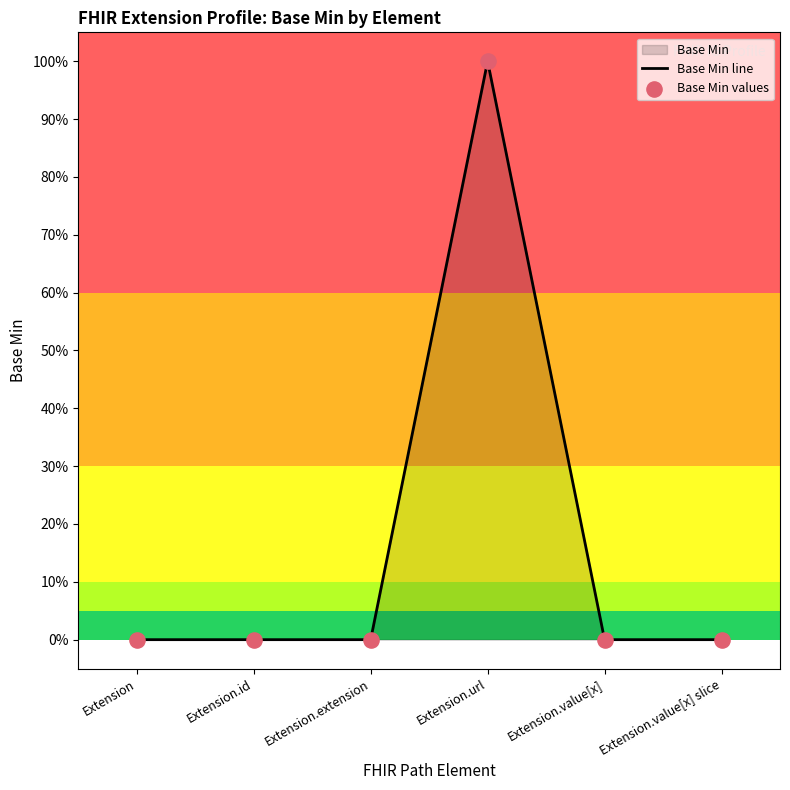

At which category is the sum across all series the highest?

Extension.url